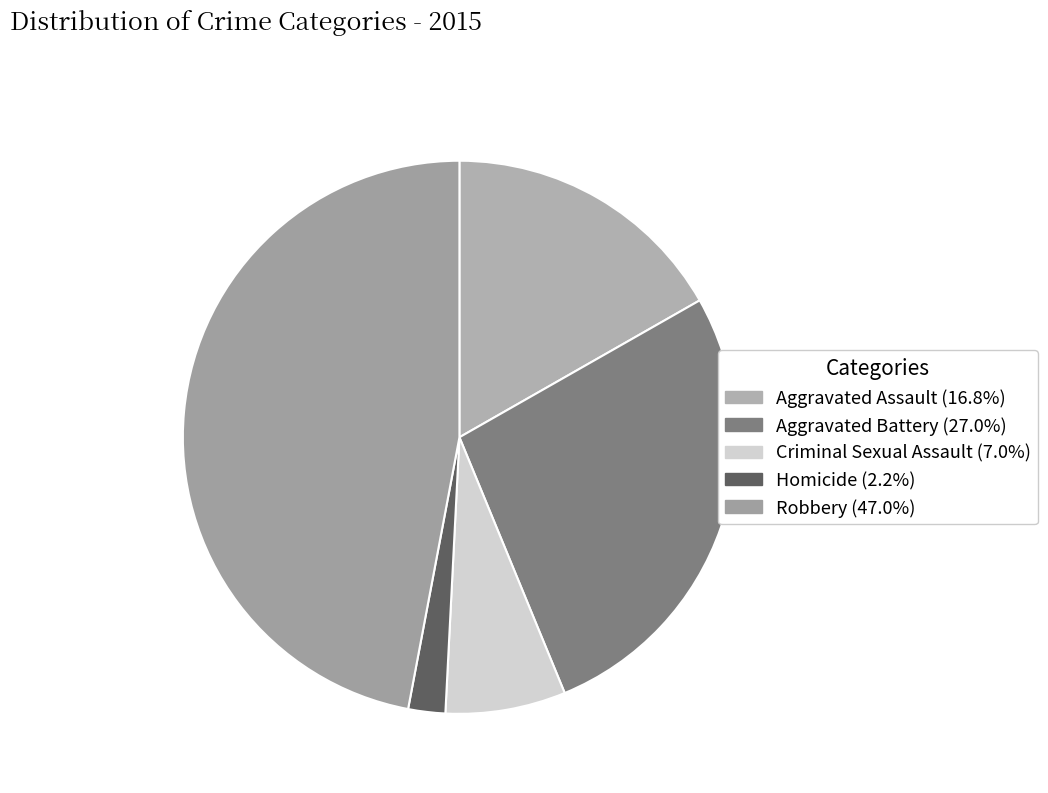

Is it true that Homicide is 2% of the pie?

True